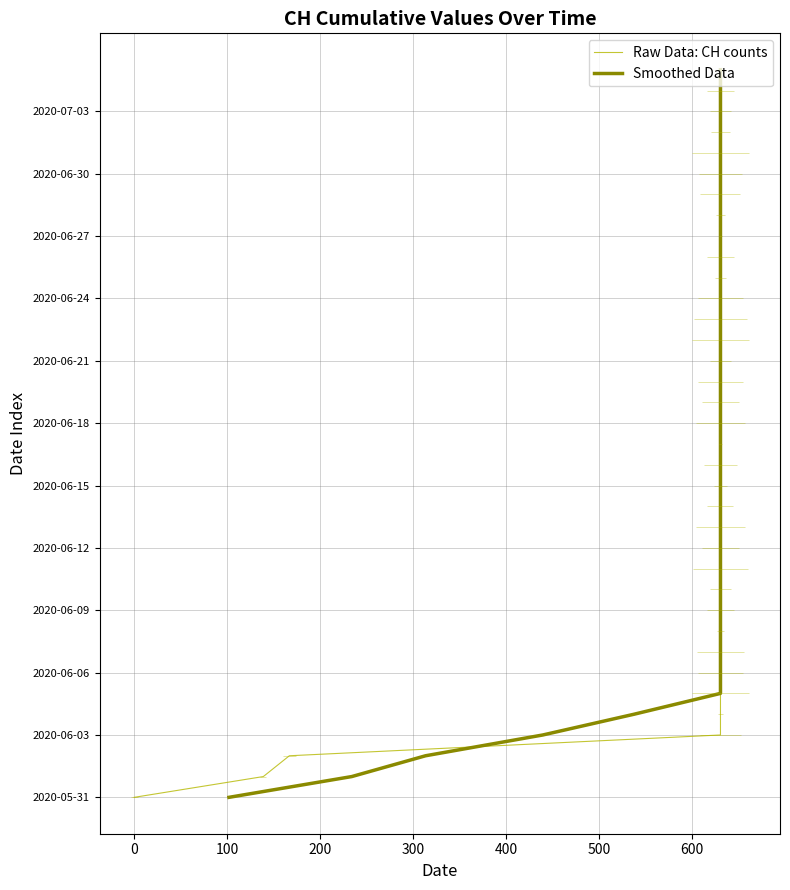

Count the number of data series in this chart.

2